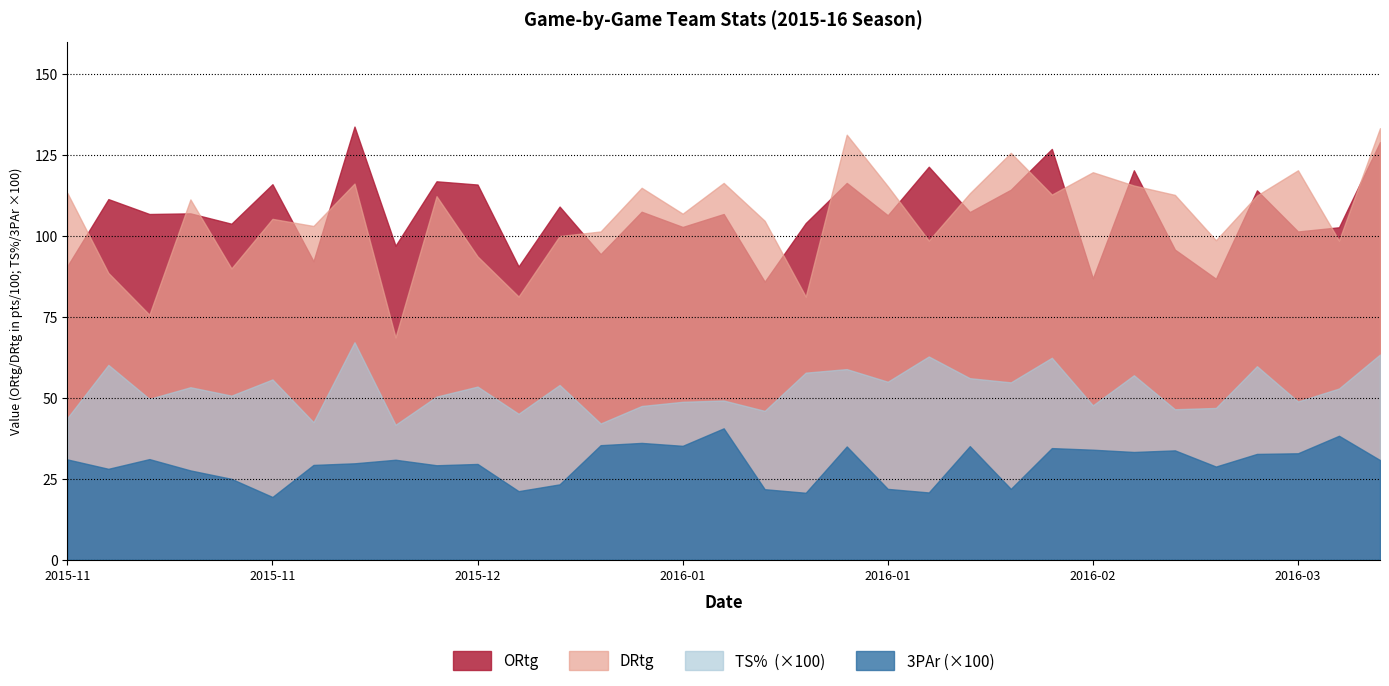

Reading left to right, transcribe all the data shown in this chart.

ORtg: 2015-11-13=90.7	2015-11-15=111.4	2015-11-18=106.8	2015-11-23=107.0	2015-11-24=103.8	2015-11-27=116.0	2015-12-01=92.2	2015-12-05=133.8	2015-12-13=97.0	2015-12-16=116.9	2015-12-19=115.9	2015-12-22=90.6	2015-12-29=109.1	2016-01-02=94.4	2016-01-07=107.5	2016-01-10=102.8	2016-01-13=106.8	2016-01-16=85.9	2016-01-19=104.0	2016-01-23=116.4	2016-01-27=106.4	2016-01-30=121.4	2016-02-01=107.4	2016-02-06=114.3	2016-02-13=126.9	2016-02-15=86.9	2016-02-20=120.3	2016-02-24=95.8	2016-02-27=86.8	2016-03-02=114.1	2016-03-05=101.4	2016-03-08=102.7	2016-03-09=129.0
DRtg: 2015-11-13=113.3	2015-11-15=88.6	2015-11-18=75.7	2015-11-23=111.3	2015-11-24=90.0	2015-11-27=105.3	2015-12-01=103.1	2015-12-05=116.2	2015-12-13=68.7	2015-12-16=112.3	2015-12-19=93.7	2015-12-22=81.3	2015-12-29=100.0	2016-01-02=101.4	2016-01-07=114.9	2016-01-10=106.9	2016-01-13=116.4	2016-01-16=104.7	2016-01-19=81.3	2016-01-23=131.3	2016-01-27=115.4	2016-01-30=98.6	2016-02-01=113.2	2016-02-06=125.7	2016-02-13=112.8	2016-02-15=119.7	2016-02-20=115.6	2016-02-24=112.7	2016-02-27=98.7	2016-03-02=112.5	2016-03-05=120.3	2016-03-08=98.6	2016-03-09=133.3
TS%: 2015-11-13=0.4	2015-11-15=0.6	2015-11-18=0.5	2015-11-23=0.5	2015-11-24=0.5	2015-11-27=0.6	2015-12-01=0.4	2015-12-05=0.7	2015-12-13=0.4	2015-12-16=0.5	2015-12-19=0.5	2015-12-22=0.5	2015-12-29=0.5	2016-01-02=0.4	2016-01-07=0.5	2016-01-10=0.5	2016-01-13=0.5	2016-01-16=0.5	2016-01-19=0.6	2016-01-23=0.6	2016-01-27=0.6	2016-01-30=0.6	2016-02-01=0.6	2016-02-06=0.5	2016-02-13=0.6	2016-02-15=0.5	2016-02-20=0.6	2016-02-24=0.5	2016-02-27=0.5	2016-03-02=0.6	2016-03-05=0.5	2016-03-08=0.5	2016-03-09=0.6
3PAr: 2015-11-13=0.3	2015-11-15=0.3	2015-11-18=0.3	2015-11-23=0.3	2015-11-24=0.2	2015-11-27=0.2	2015-12-01=0.3	2015-12-05=0.3	2015-12-13=0.3	2015-12-16=0.3	2015-12-19=0.3	2015-12-22=0.2	2015-12-29=0.2	2016-01-02=0.4	2016-01-07=0.4	2016-01-10=0.4	2016-01-13=0.4	2016-01-16=0.2	2016-01-19=0.2	2016-01-23=0.3	2016-01-27=0.2	2016-01-30=0.2	2016-02-01=0.4	2016-02-06=0.2	2016-02-13=0.3	2016-02-15=0.3	2016-02-20=0.3	2016-02-24=0.3	2016-02-27=0.3	2016-03-02=0.3	2016-03-05=0.3	2016-03-08=0.4	2016-03-09=0.3